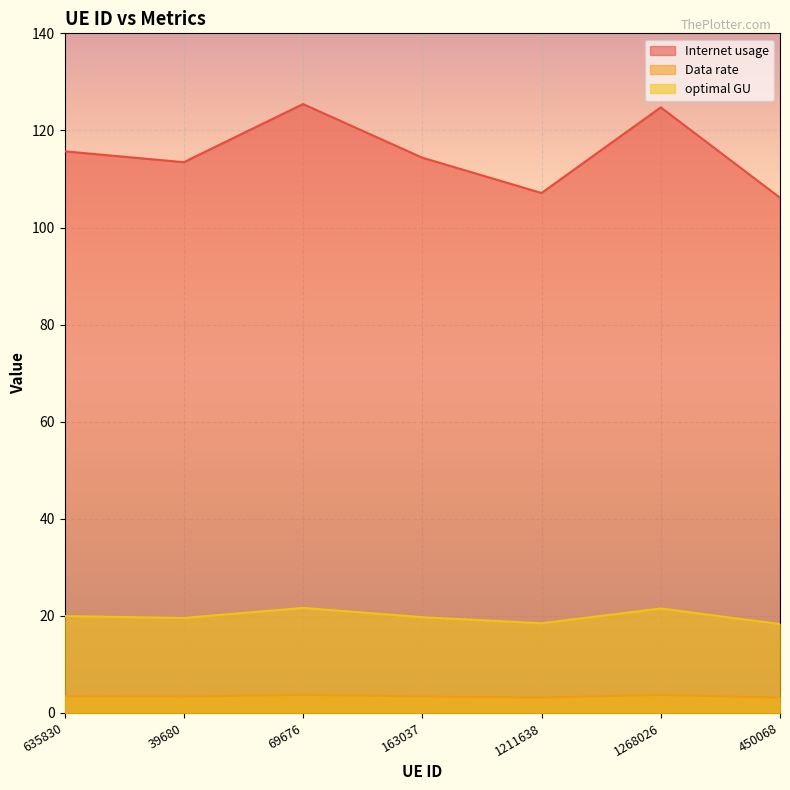

At which label does optimal GU first exceed 19?

635830